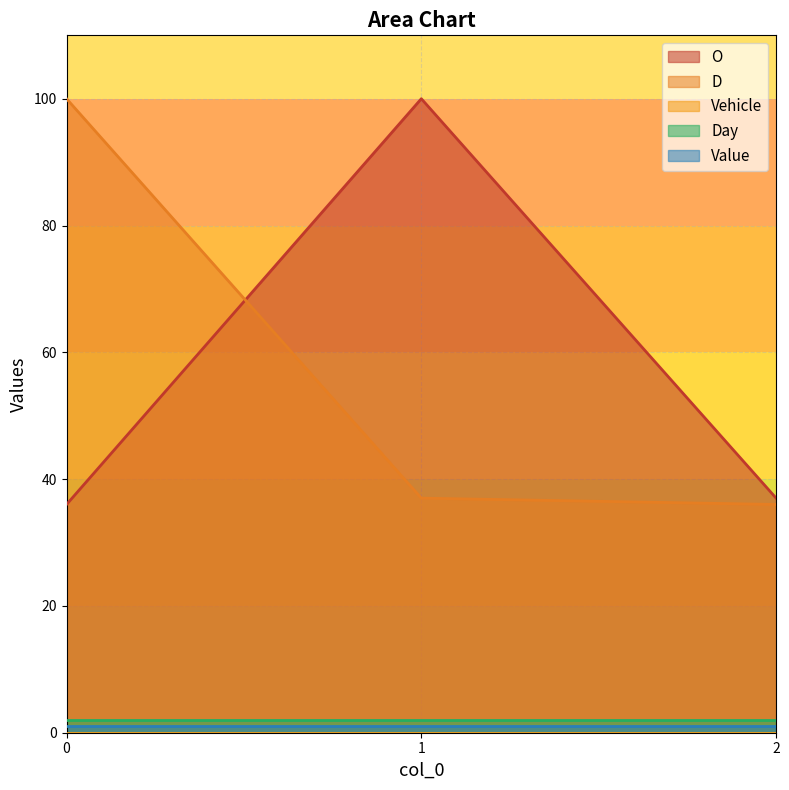

What is the total value across all series at 0?

139